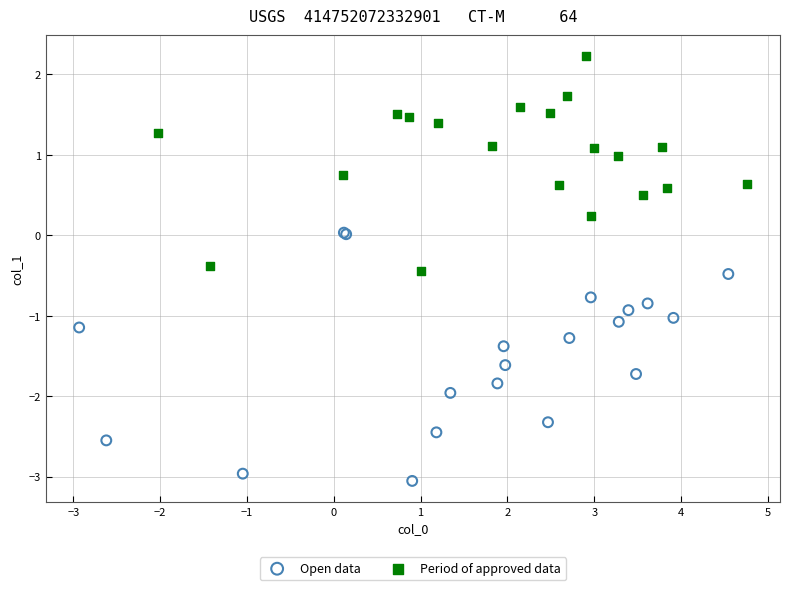

What are all the series names shown in the legend?

Open data, Period of approved data